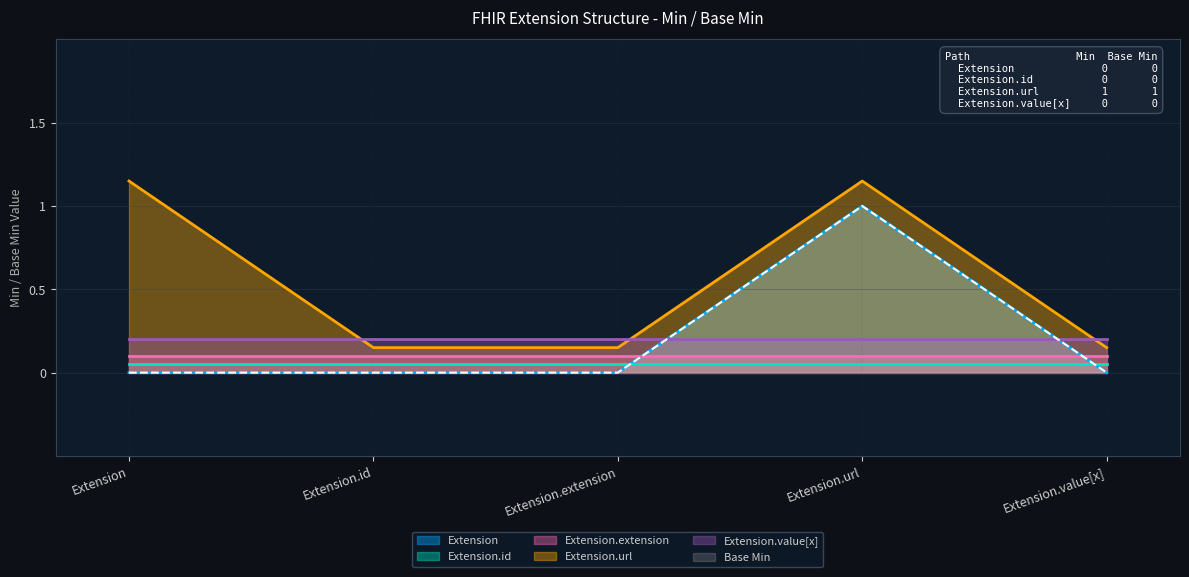

How many interior local peaks does the Extension series have?

1